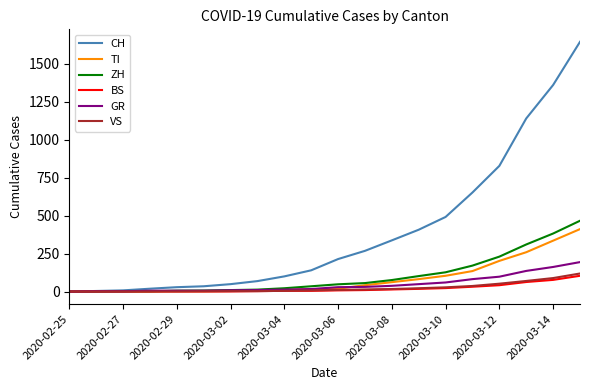

Which series has the largest range (max minus min)?

CH